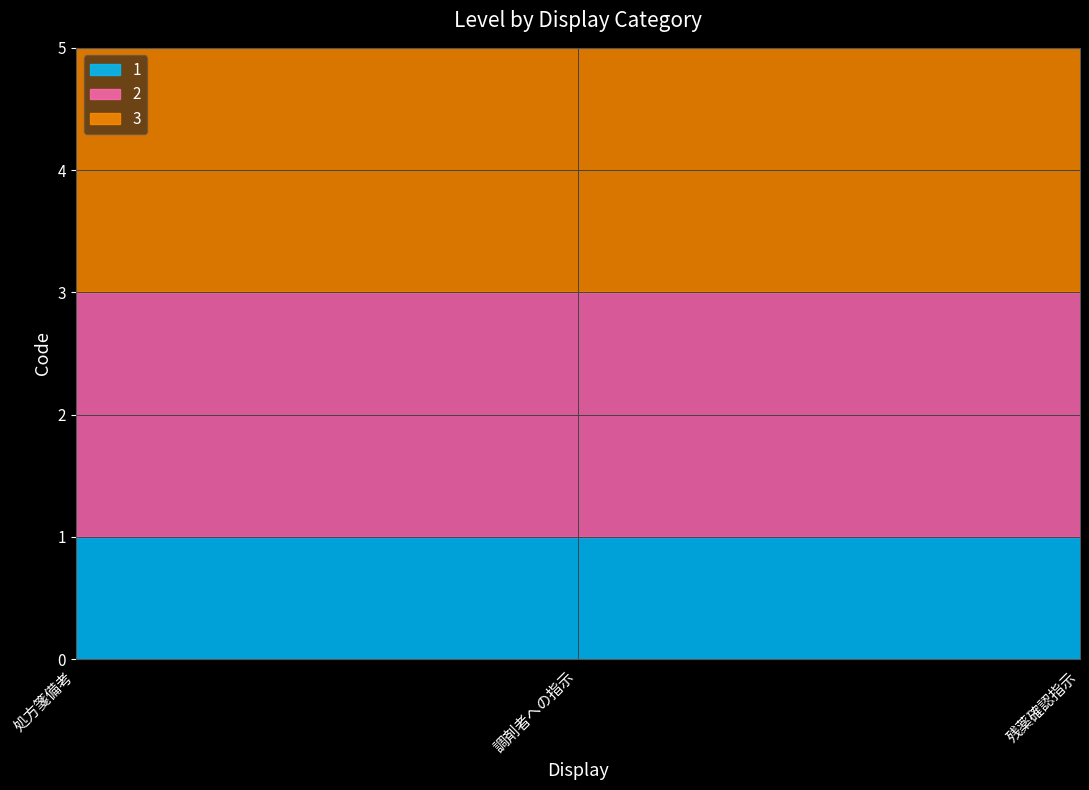

How many lines are shown in the chart?

3